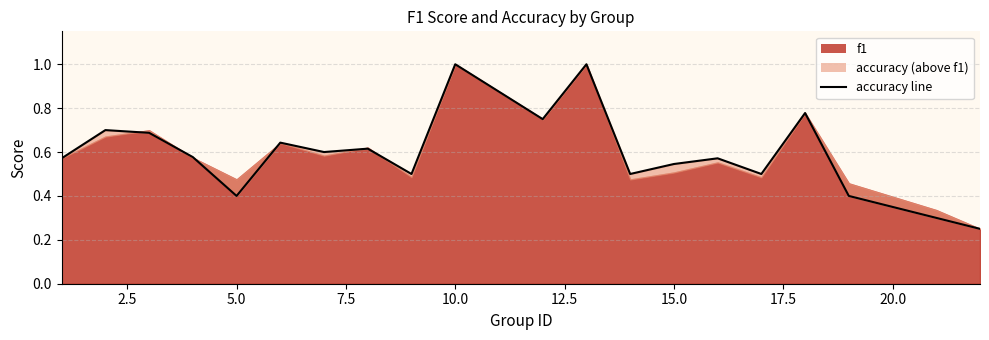

True or false: the data shows 0.6 at 15.0.

True